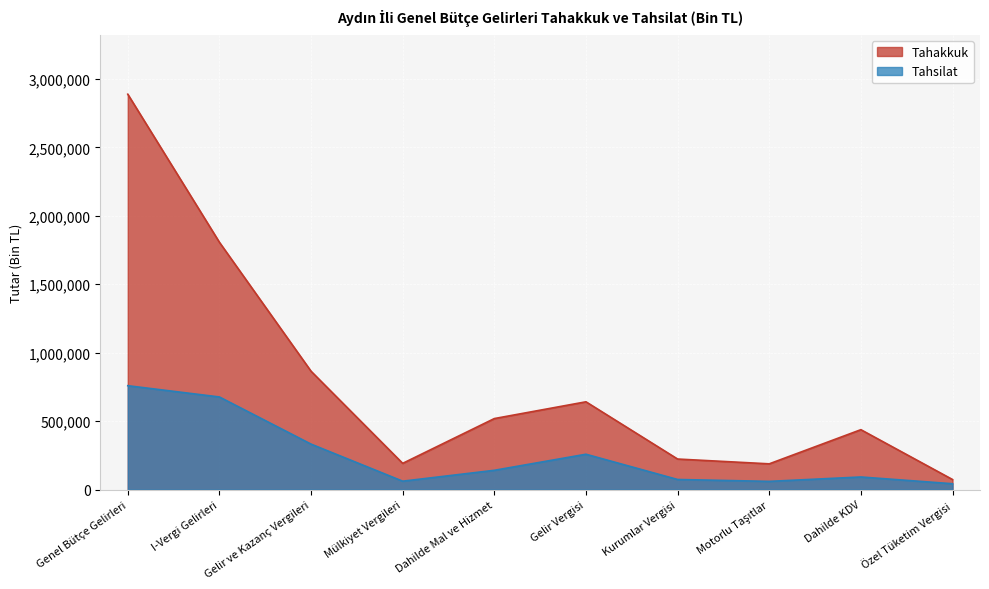

How many lines are shown in the chart?

2